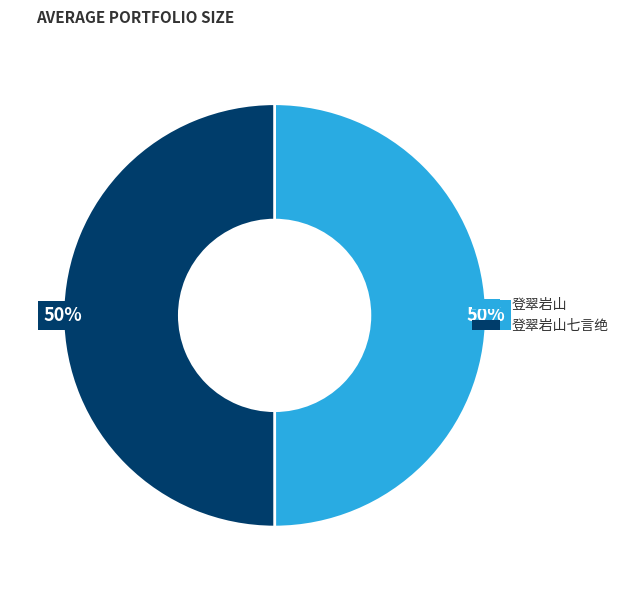

The 登翠岩山七言绝 slice represents 35% of the pie. True or false?

False